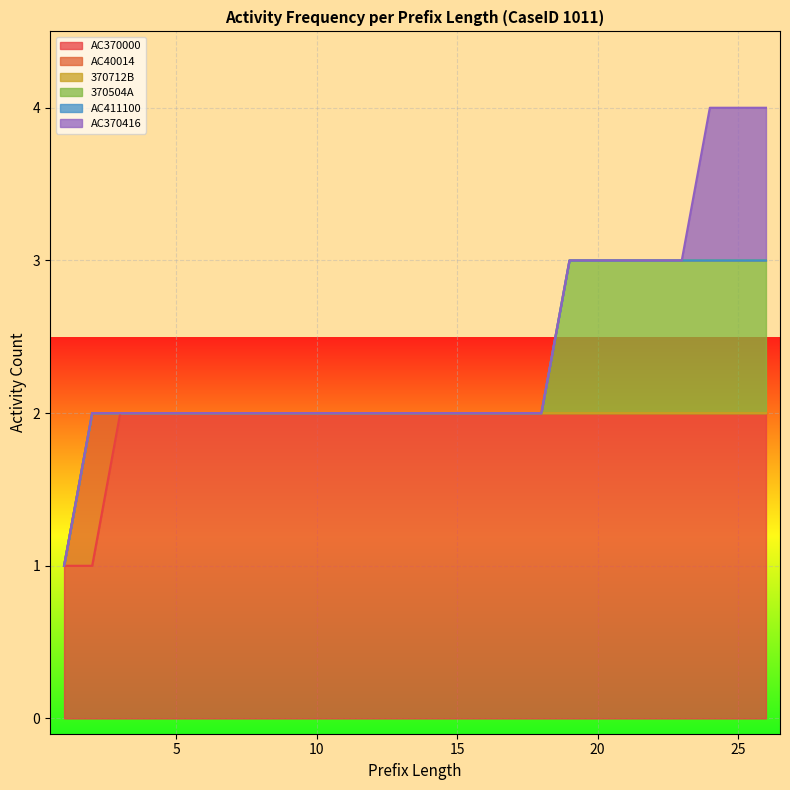

How many lines are shown in the chart?

6